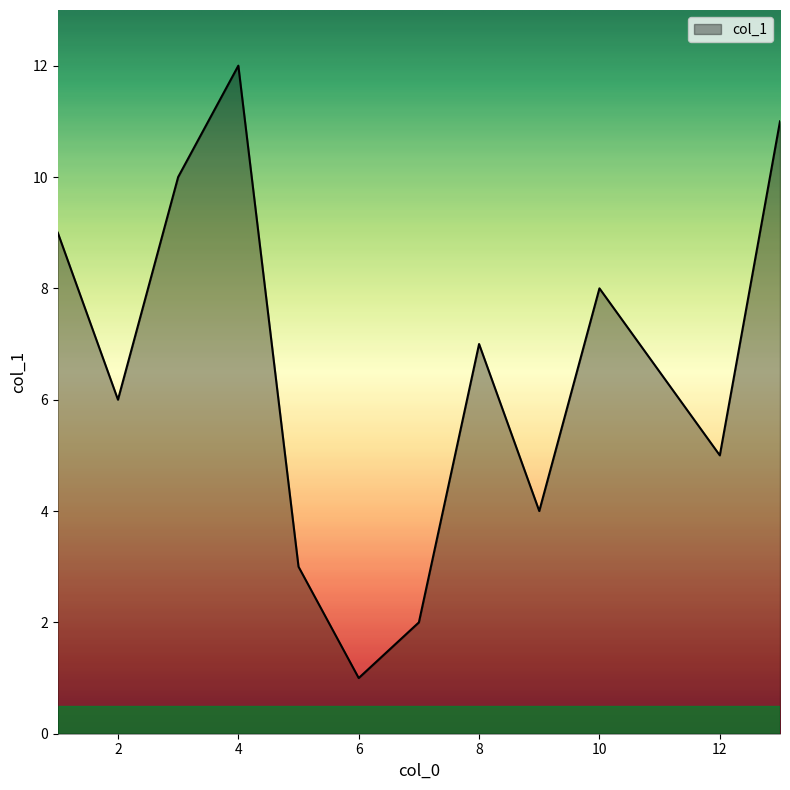

What is the greatest value displayed?

12